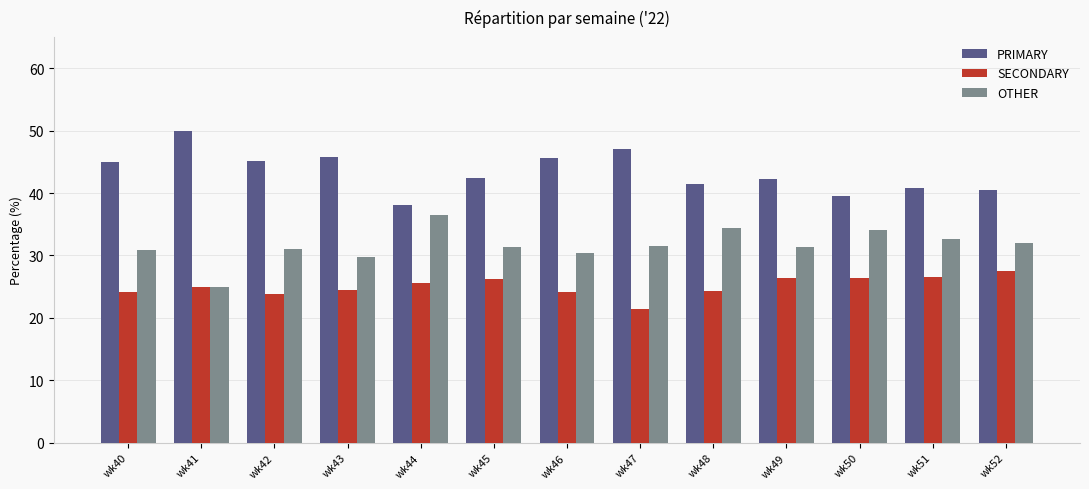

What is the total value across all series at wk43?

100.0